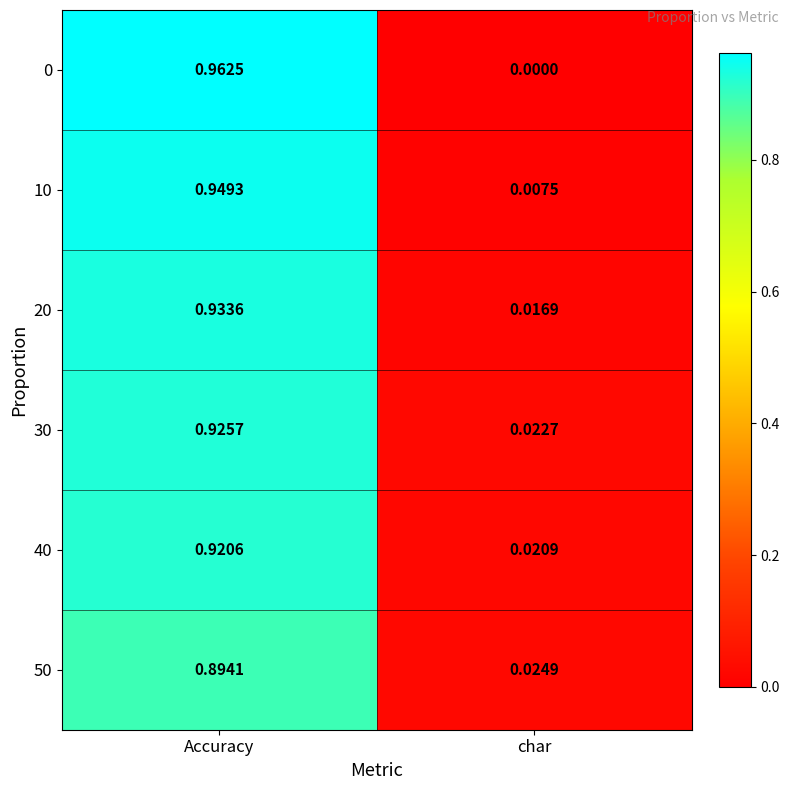

Rank the categories by 40 value from highest to lowest.

Accuracy, char